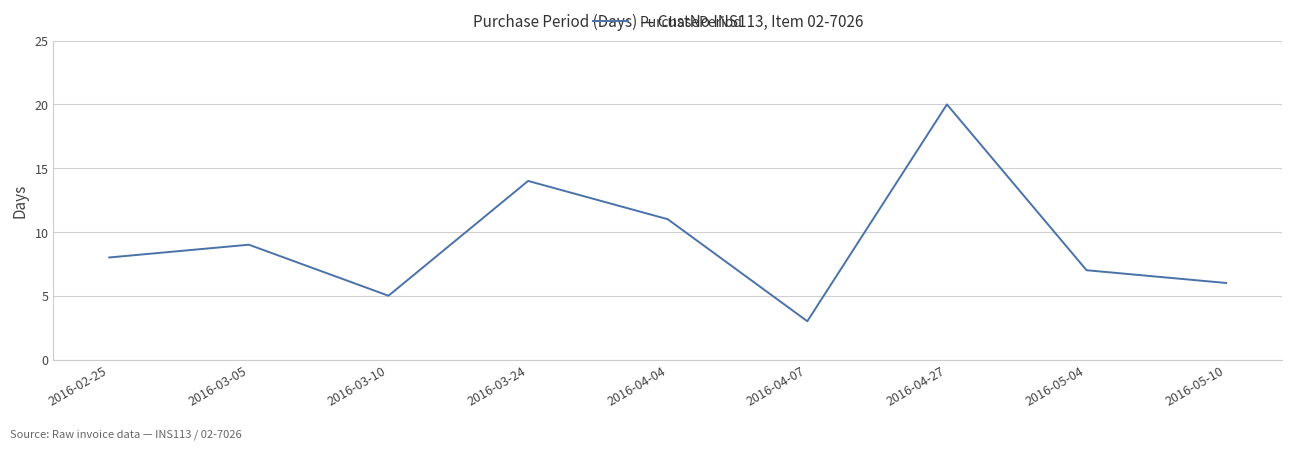

What is the approximate value at 2016-03-05, to the nearest 10?

10